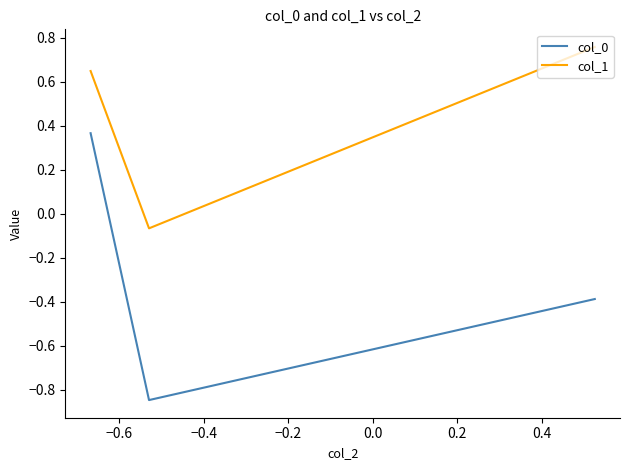

What are all the series names shown in the legend?

col_0, col_1